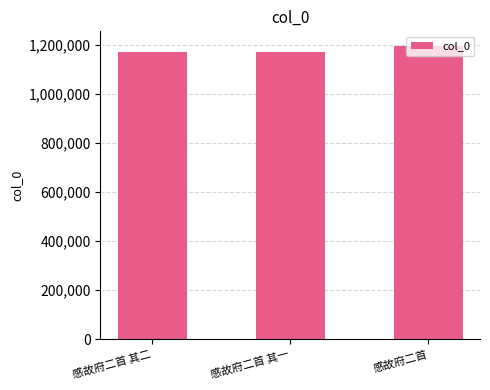

How many series are shown in this chart?

1